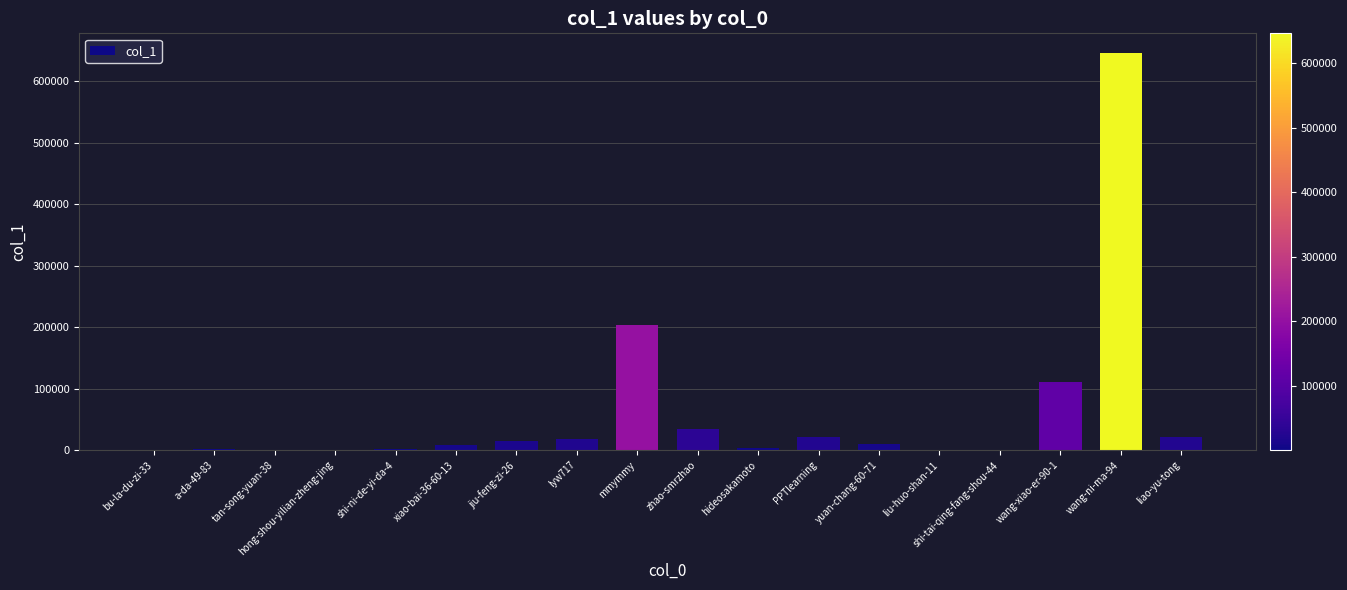

What is the maximum value shown in the chart?

645958